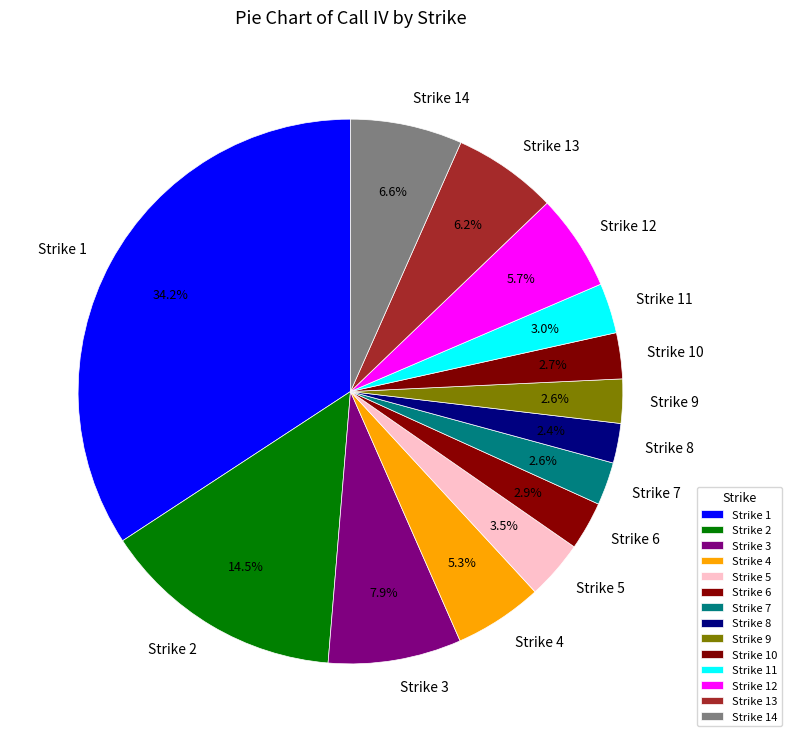

To the nearest percent, what is the difference between the Strike 11 and Strike 13 slice percentages?

3%